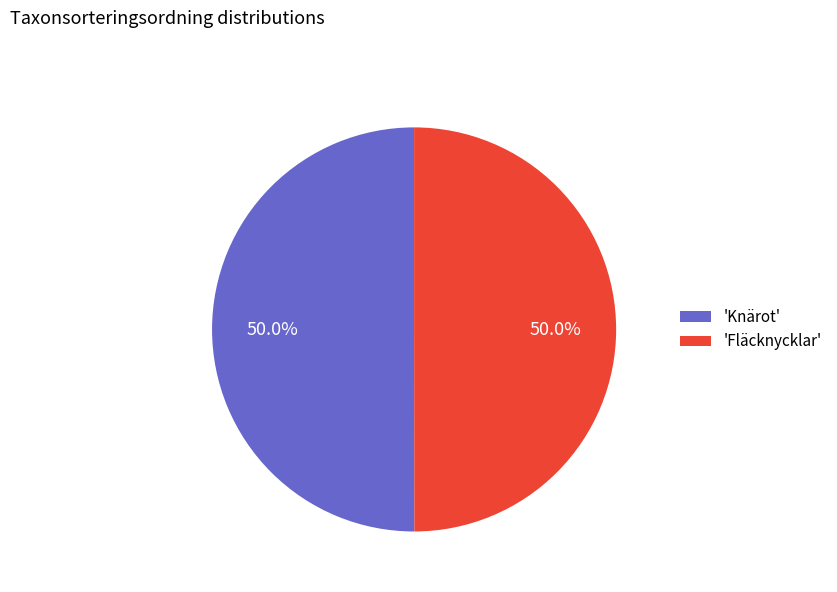

What portion of the pie excludes 'Knärot'?

50.0%